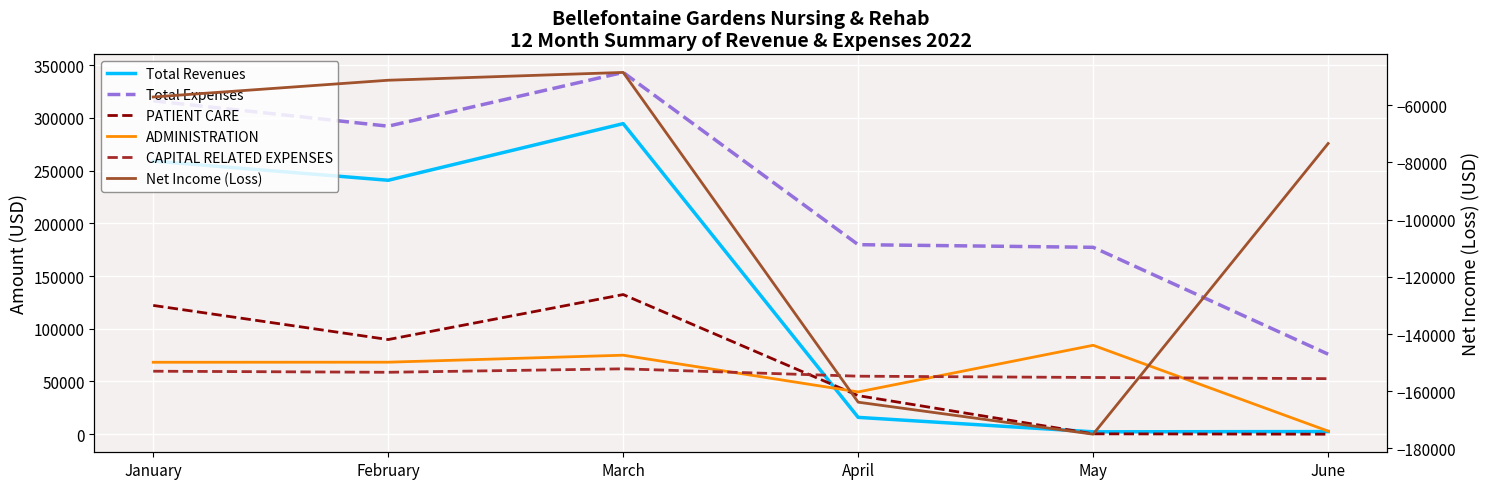

Where do ADMINISTRATION and PATIENT CARE first cross each other?

March and April